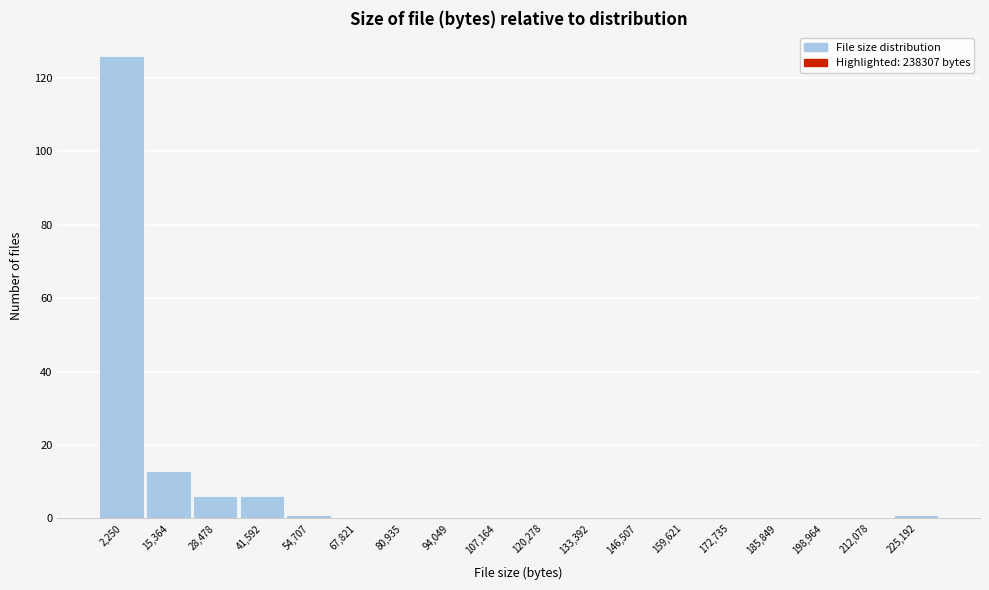

Reading left to right, list all the values displayed in this chart.

2,250=126	15,364=13	28,478=6	41,592=6	54,707=1	67,821=0	80,935=0	94,049=0	107,164=0	120,278=0	133,392=0	146,507=0	159,621=0	172,735=0	185,849=0	198,964=0	212,078=0	225,192=1